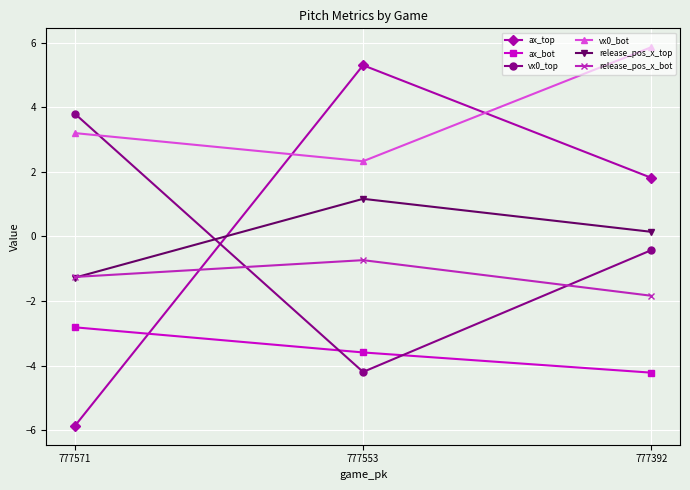

How many distinct data groups are displayed?

6